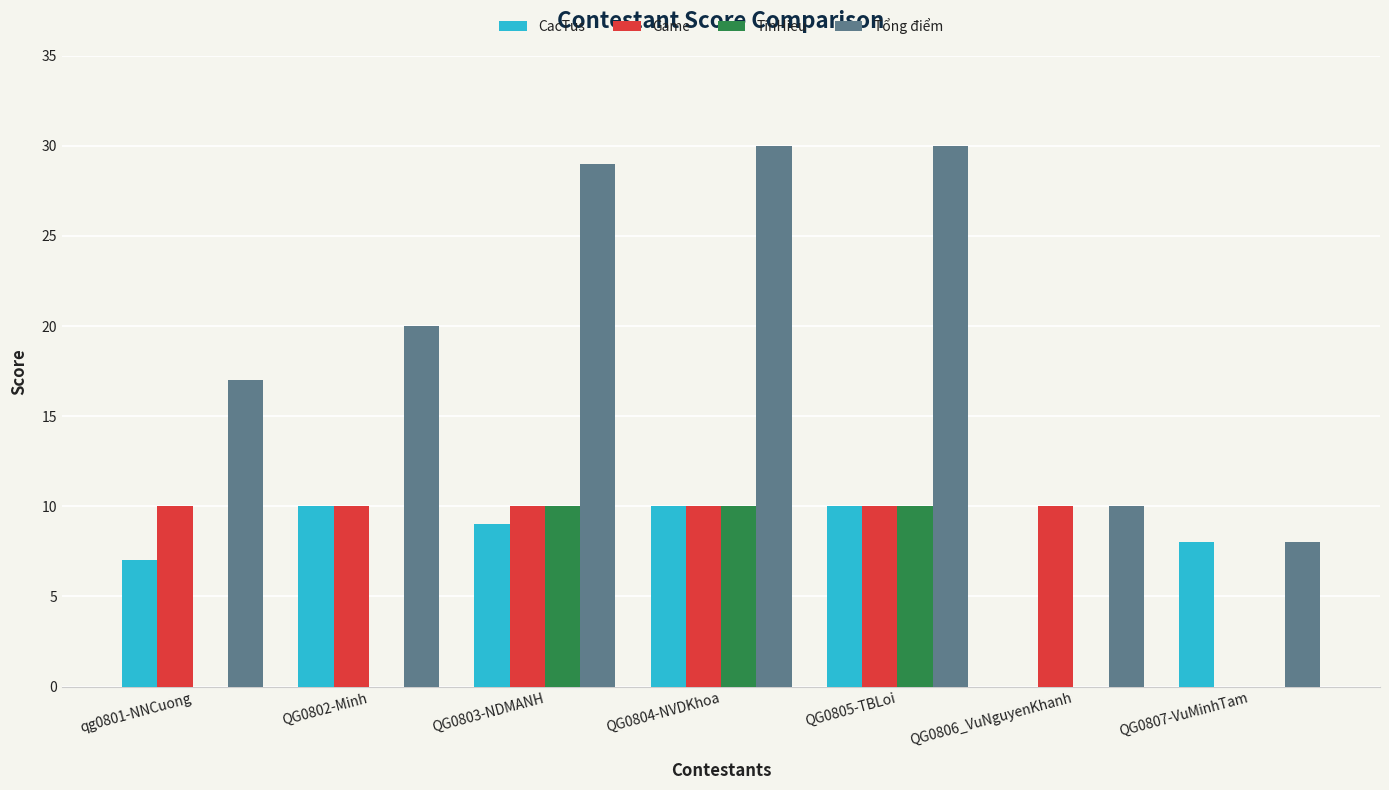

Count the number of data series in this chart.

4